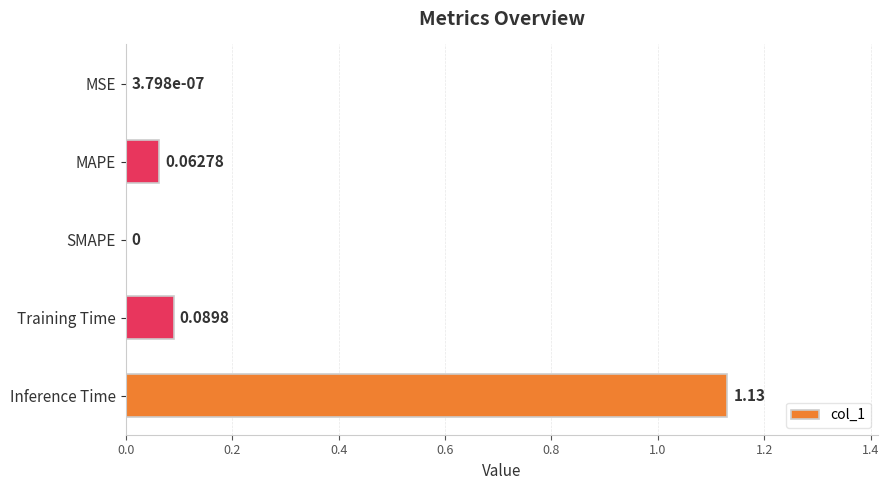

How many values are above zero?

4